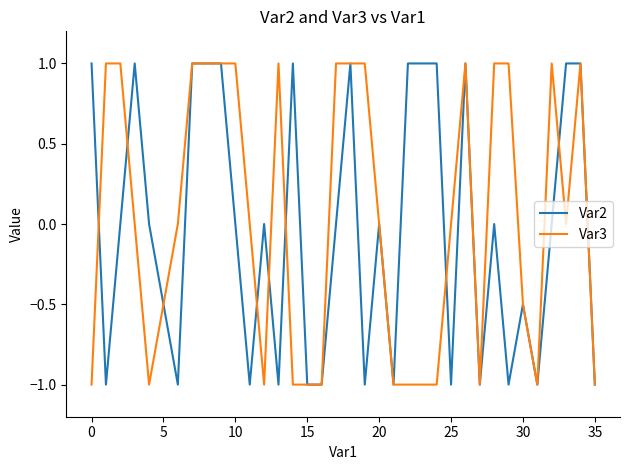

What is the lowest value of the Var3 series?

-1.0